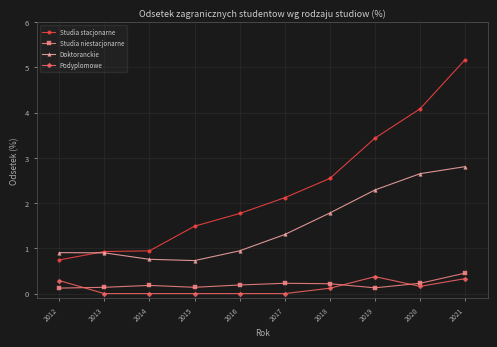

Reading left to right, transcribe all the data shown in this chart.

Studia stacjonarne: 2012=0.7	2013=0.9	2014=0.9	2015=1.5	2016=1.8	2017=2.1	2018=2.5	2019=3.4	2020=4.1	2021=5.2
Studia niestacjonarne: 2012=0.1	2013=0.1	2014=0.2	2015=0.1	2016=0.2	2017=0.2	2018=0.2	2019=0.1	2020=0.2	2021=0.5
Doktoranckie: 2012=0.9	2013=0.9	2014=0.8	2015=0.7	2016=0.9	2017=1.3	2018=1.8	2019=2.3	2020=2.7	2021=2.8
Podyplomowe: 2012=0.3	2013=0.0	2014=0.0	2015=0.0	2016=0.0	2017=0.0	2018=0.1	2019=0.4	2020=0.2	2021=0.3